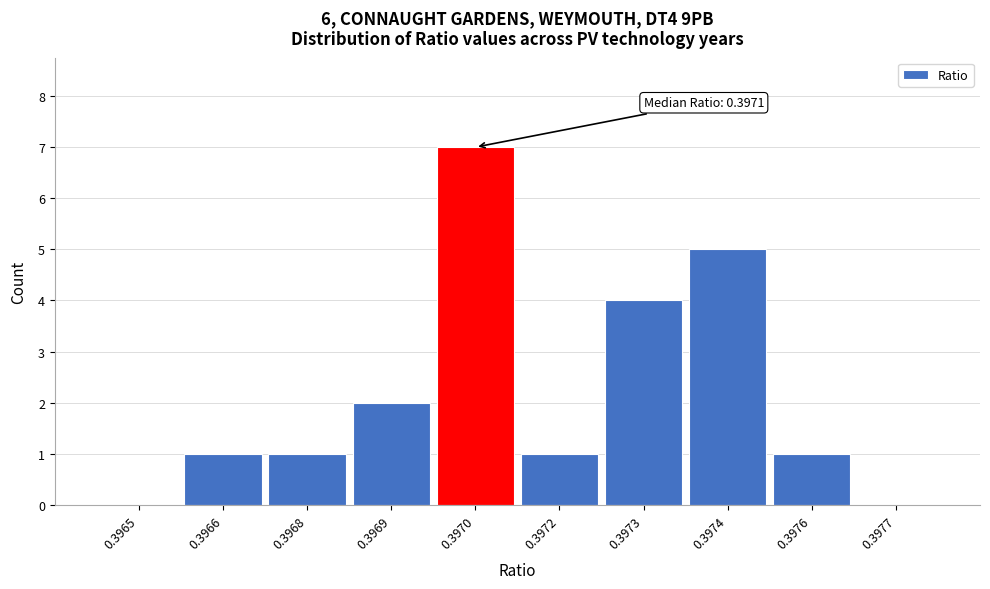

Reading left to right, transcribe all the data shown in this chart.

0.3965=0	0.3966=1	0.3968=1	0.3969=2	0.3970=7	0.3972=1	0.3973=4	0.3974=5	0.3976=1	0.3977=0